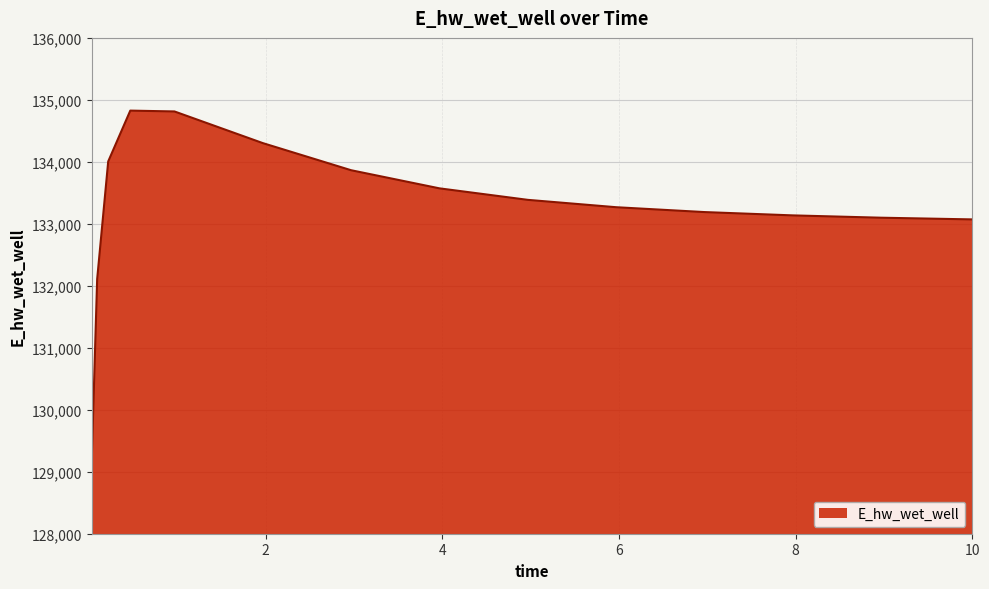

How many lines are shown in the chart?

1